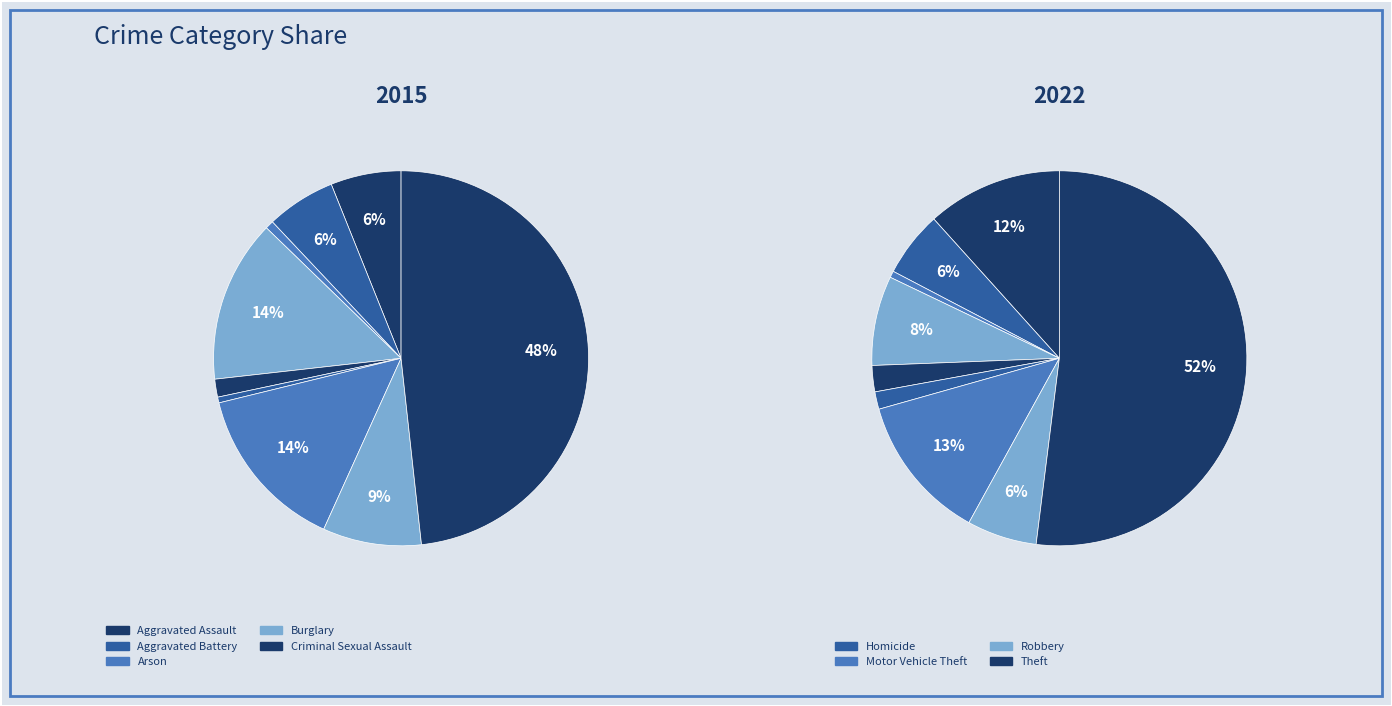

Is 2 the majority of the pie?

No